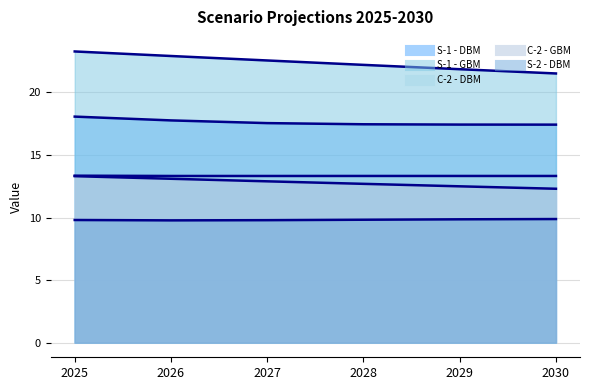

What is the maximum value for S-2 - DBM (line)?

9.9